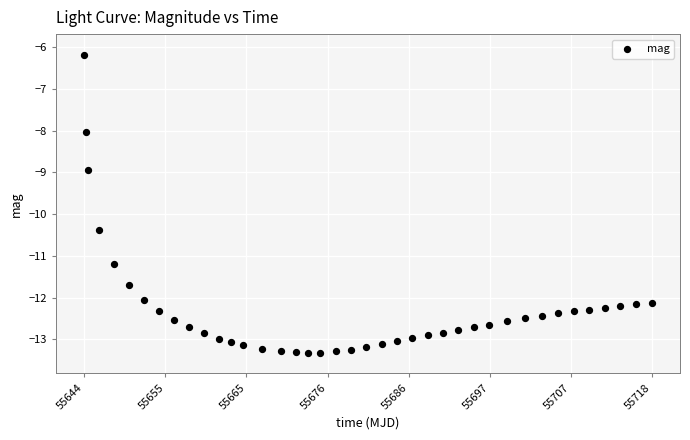

What is the range of X values (max minus min)?

73.5